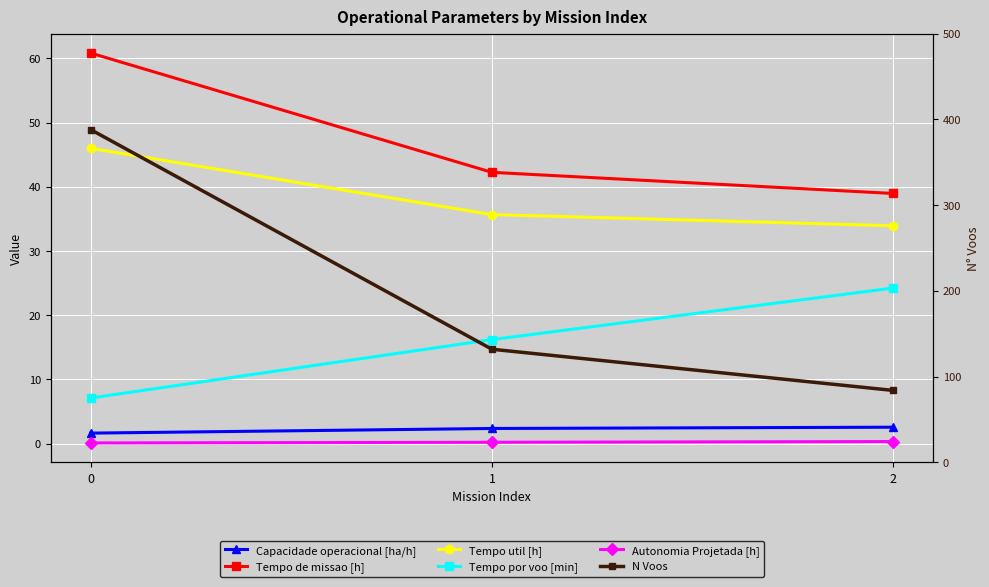

How many N Voos values are between 84 and 388?

3